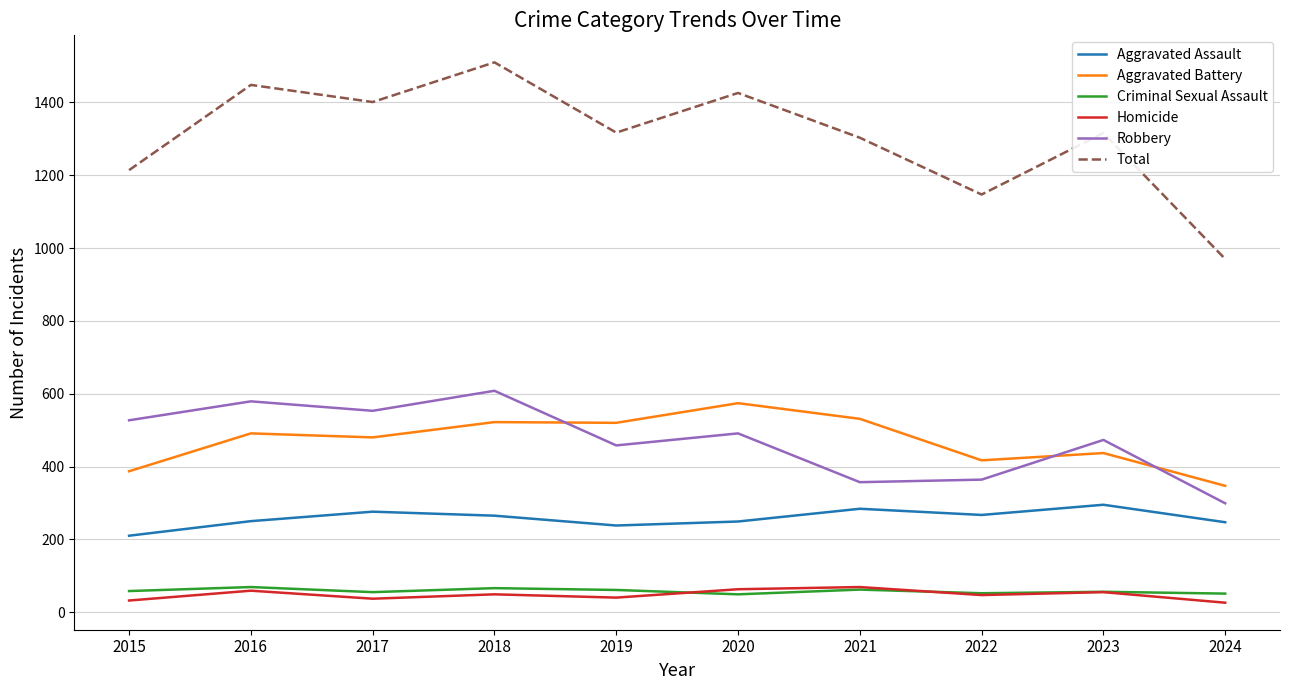

The value of Aggravated Assault at 2022 is 267. True or false?

True